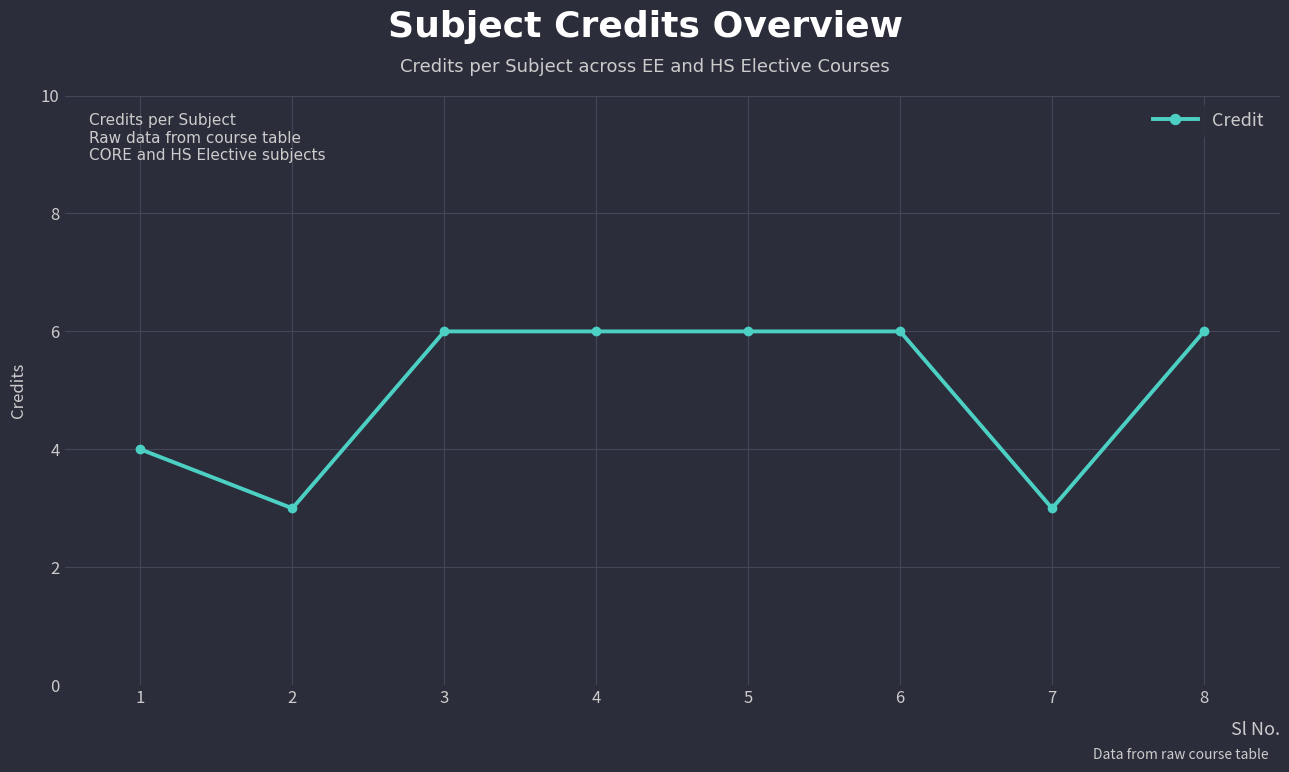

Is it true that the value at 8 is 6?

True